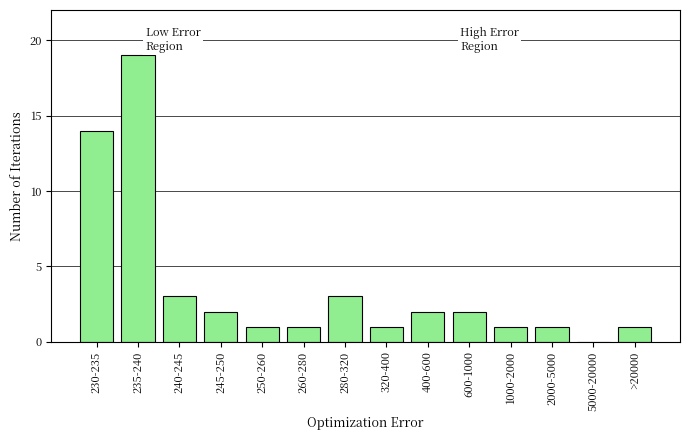

Reading left to right, what are all the values shown in this chart?

230-235=14	235-240=19	240-245=3	245-250=2	250-260=1	260-280=1	280-320=3	320-400=1	400-600=2	600-1000=2	1000-2000=1	2000-5000=1	5000-20000=0	>20000=1